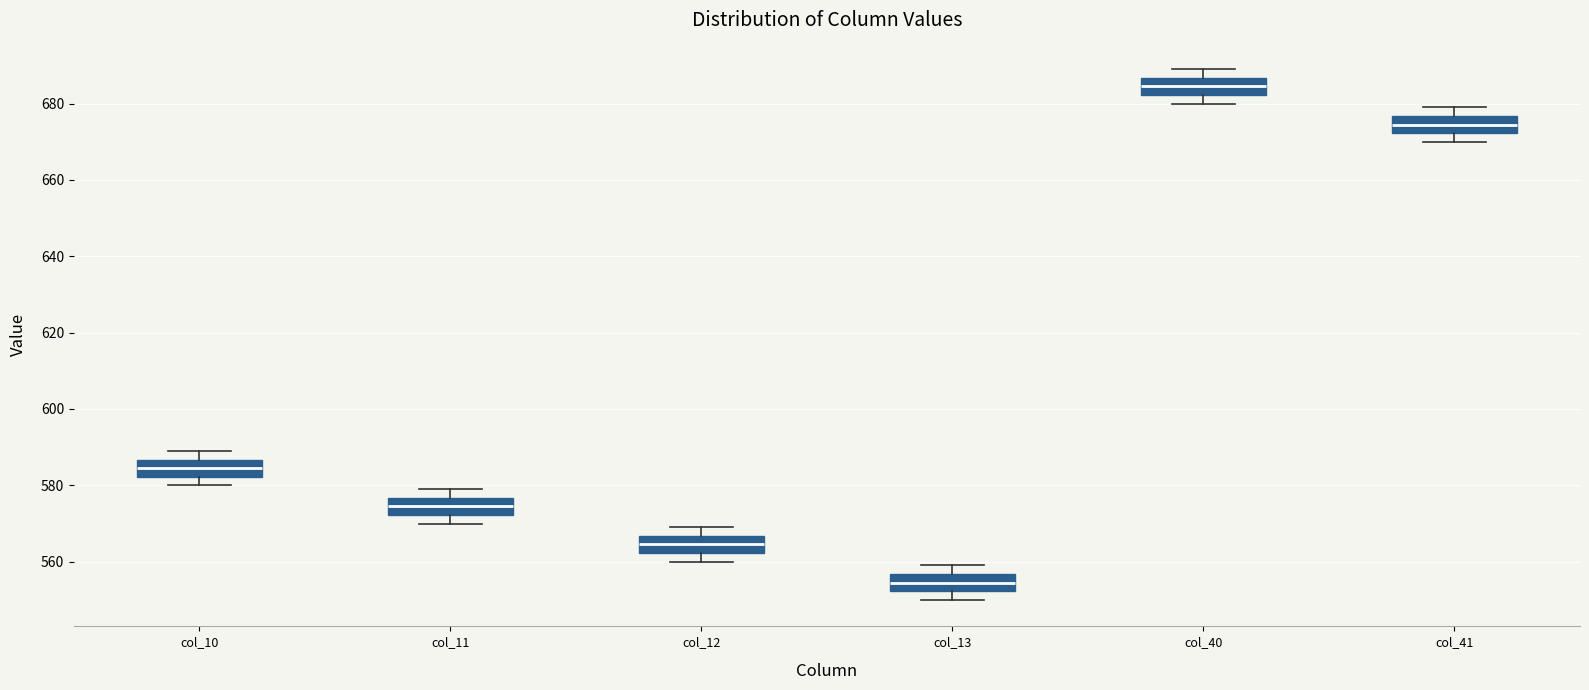

Where does the lower whisker of the box for col_10 end on the y-axis? The values are not printed on the chart, so give them approximately, as read against the axis.

580